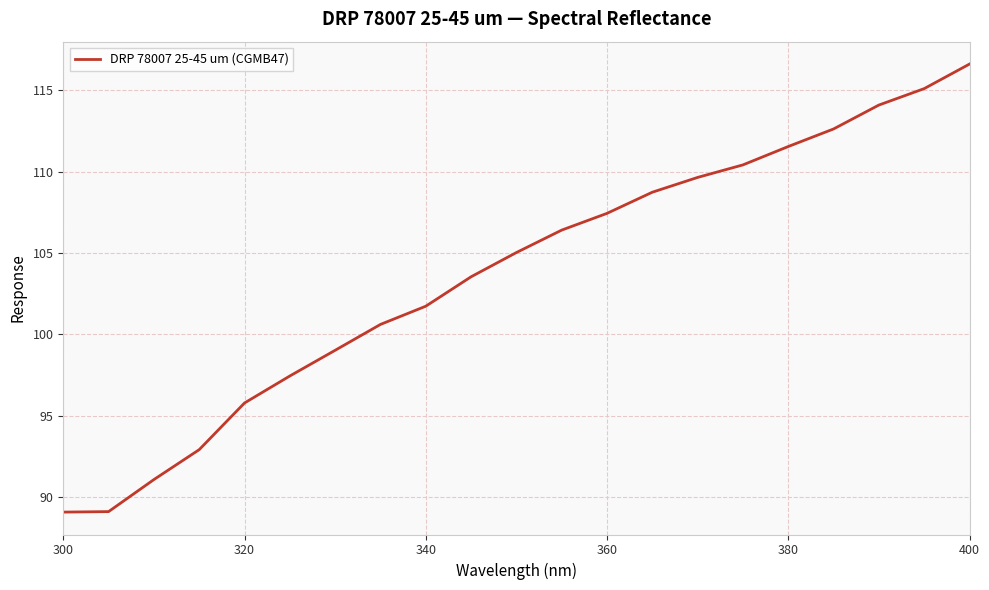

What is the greatest value displayed?

116.6